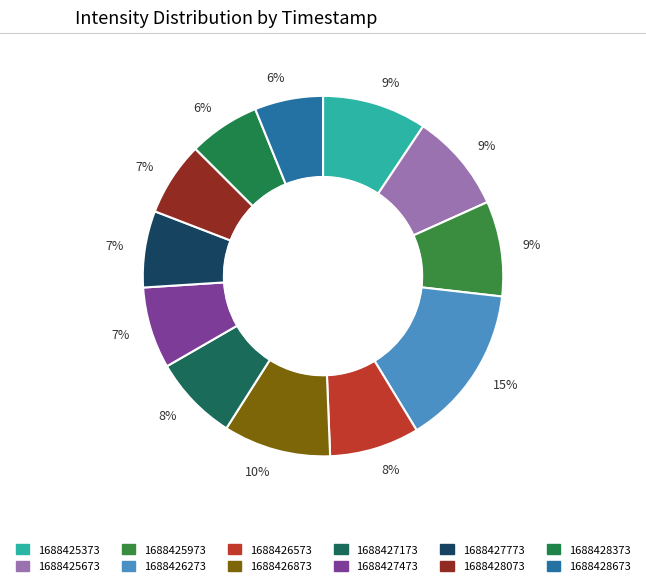

Count the number of slices in the pie.

12